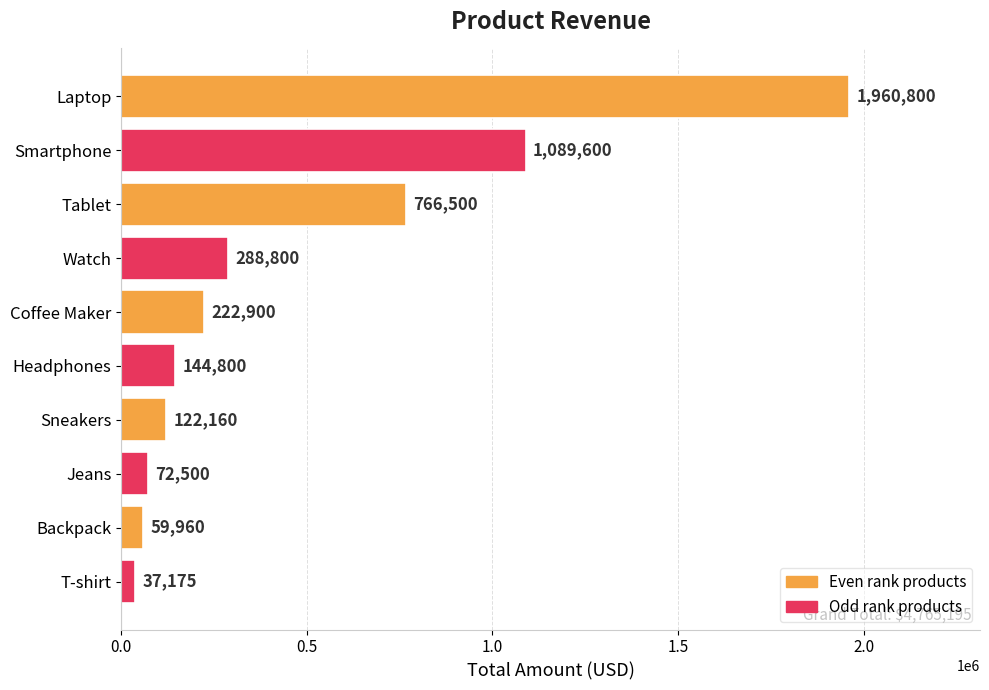

Is it true that the value at Watch is 184674?

False